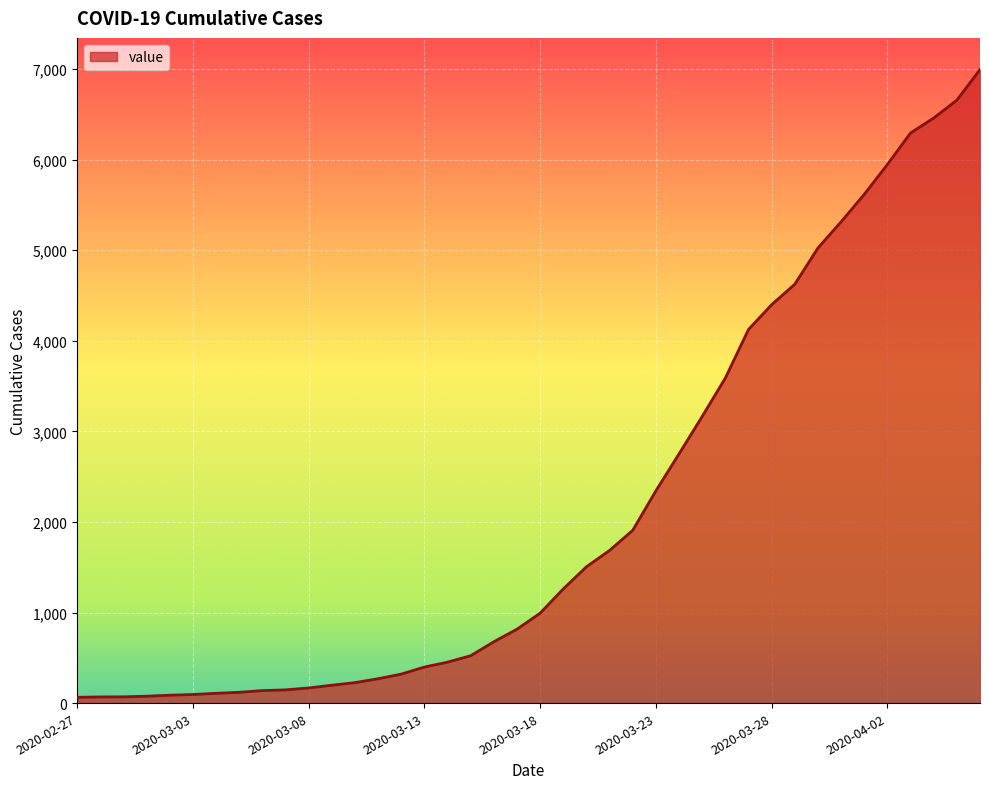

What is the greatest value displayed?

6995